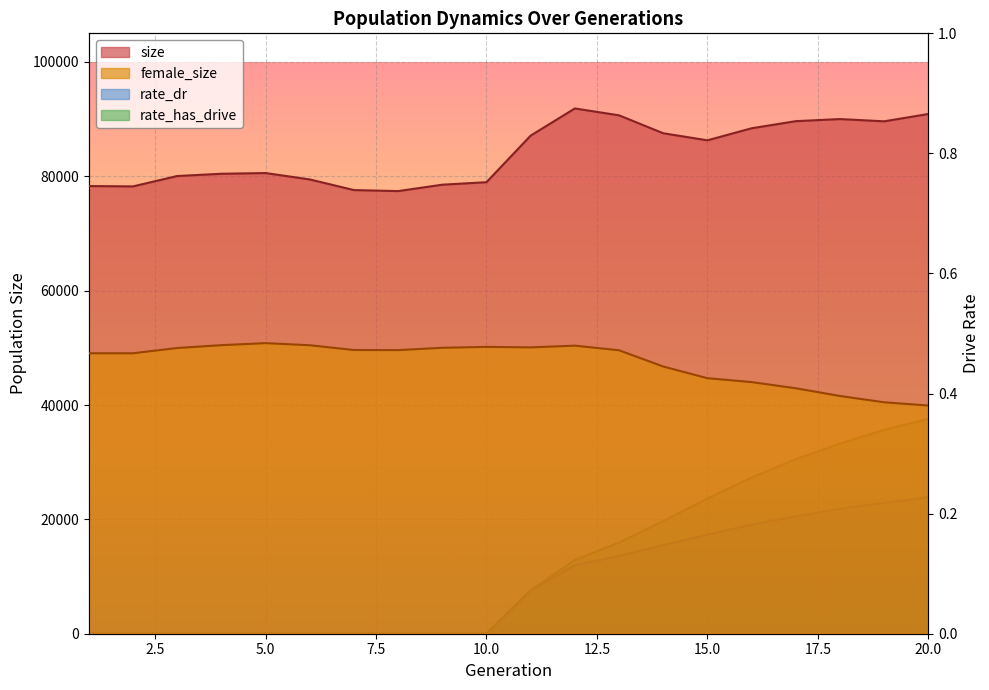

In female_size, how many points are higher than both neighbors (excluding endpoints)?

3